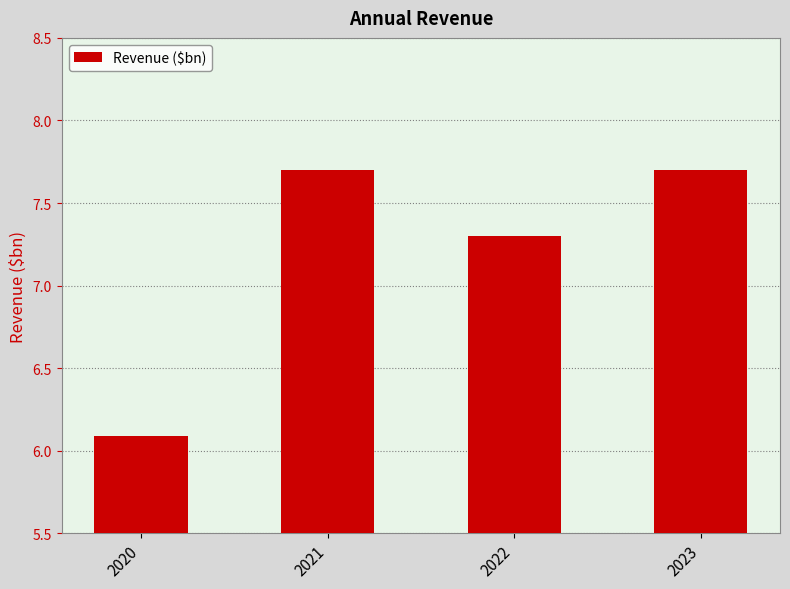

Where is the data nearest to the value 6?

2020